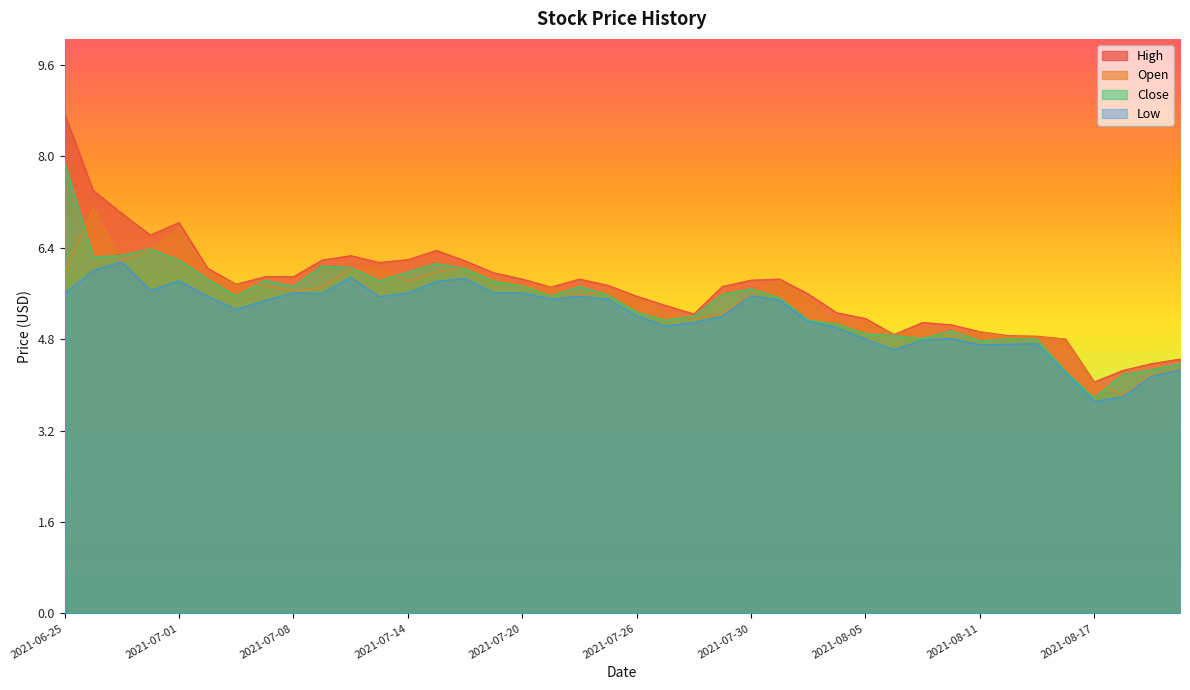

What value does the Close series have at 2021-08-12?

4.8